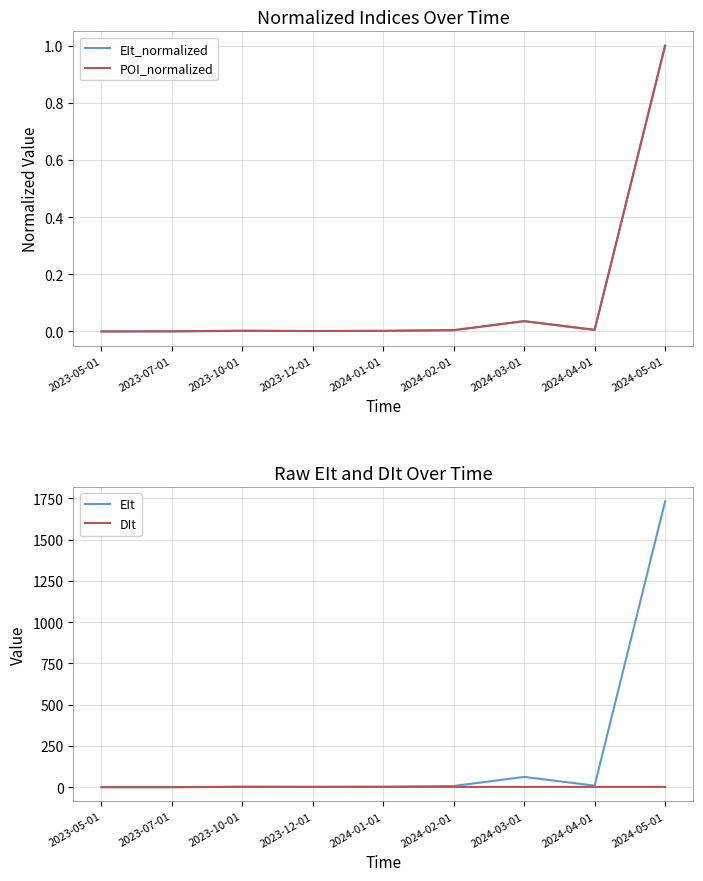

At which category does POI_normalized reach its first local valley?

2023-12-01